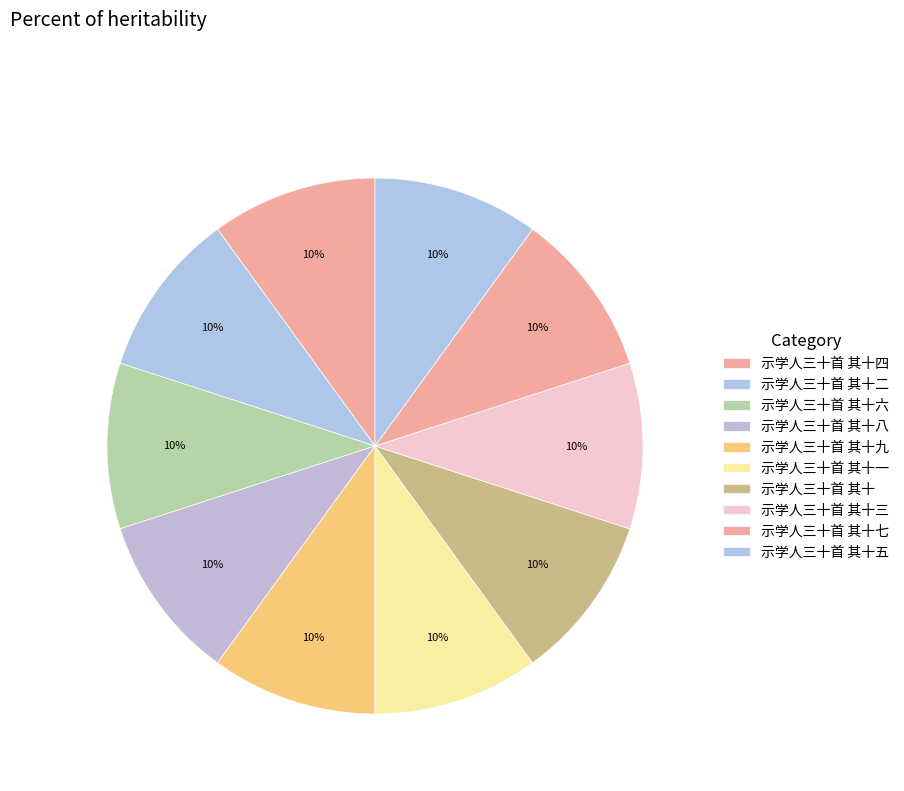

What is the smallest slice in the pie chart?

示学人三十首 其十